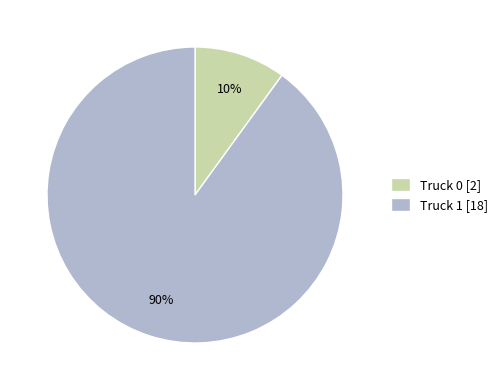

Is there any slice that represents more than half of the pie?

Yes